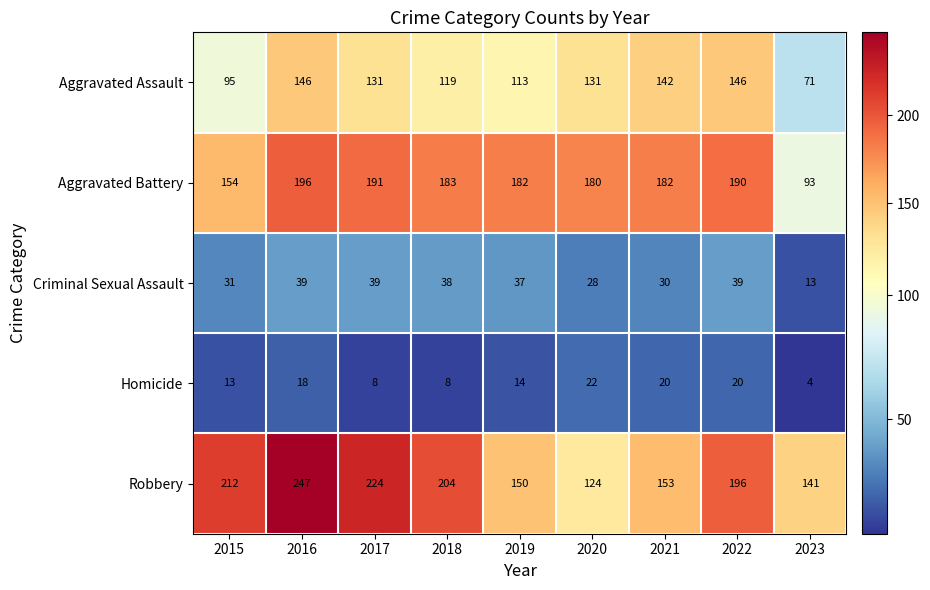

At which label does Aggravated Battery reach its minimum?

2023